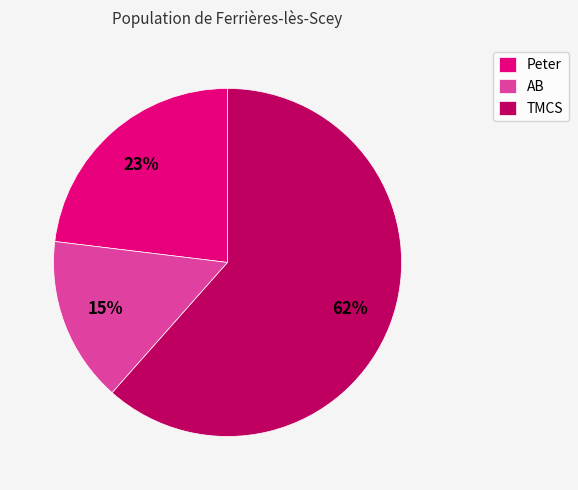

To the nearest percent, what is the difference between the AB and Peter slice percentages?

8%